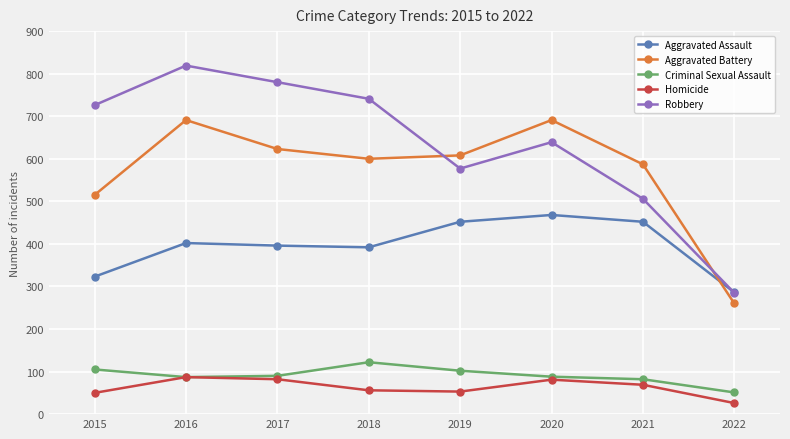

What is the value of the Robbery point at the 7th from the left?

506